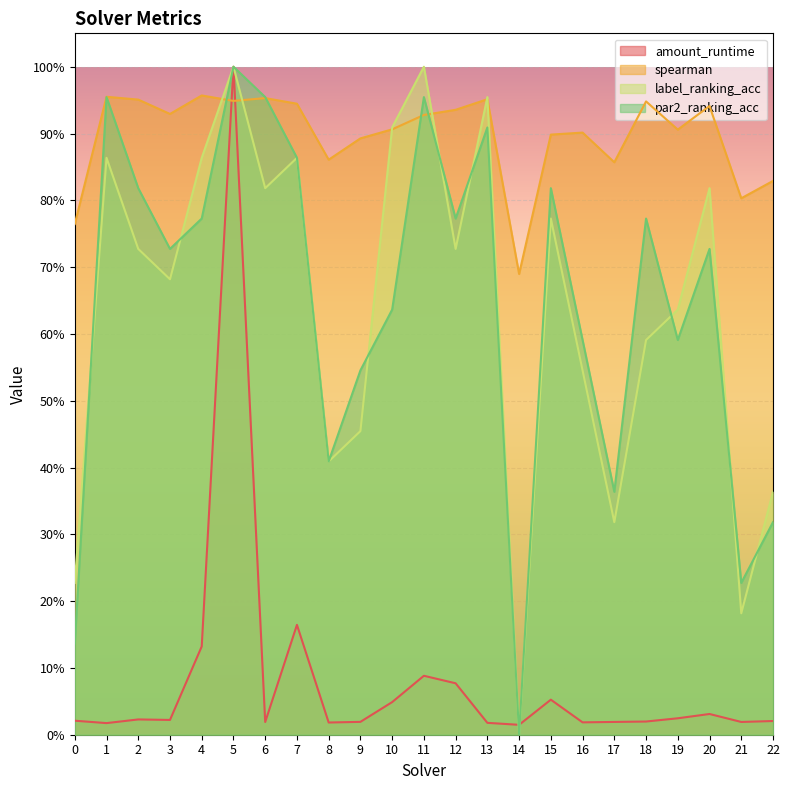

Which series has the largest total across all categories?

spearman